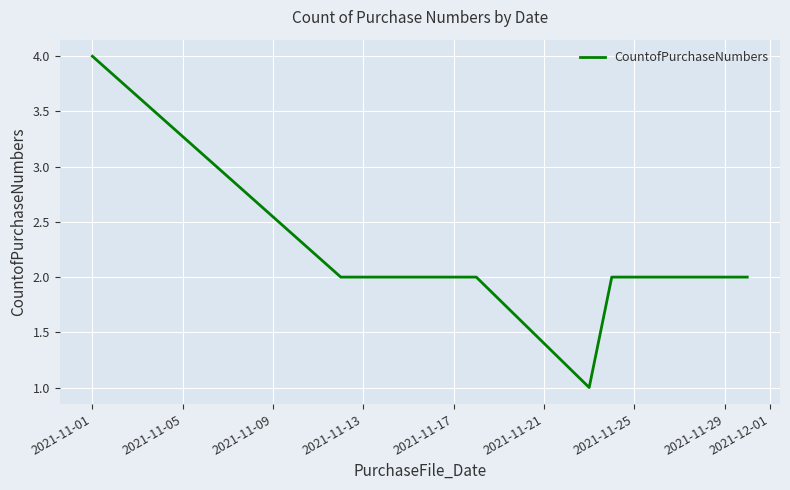

What is the sum of all values?

15